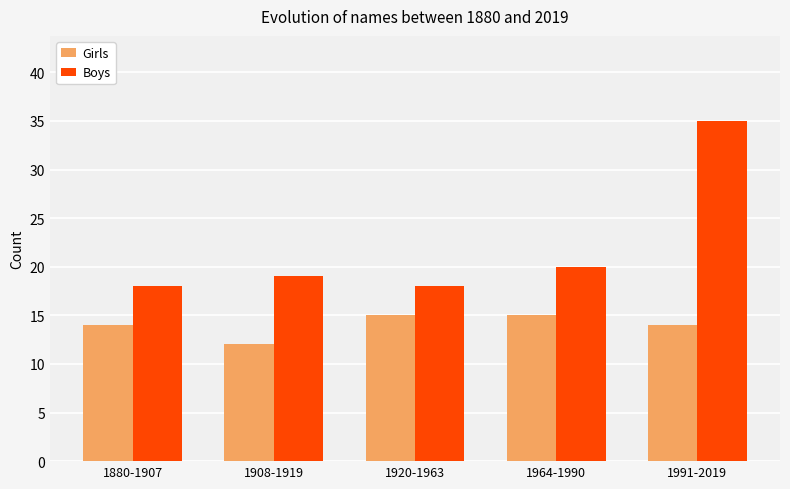

Which label corresponds to the largest value in the chart?

1991-2019